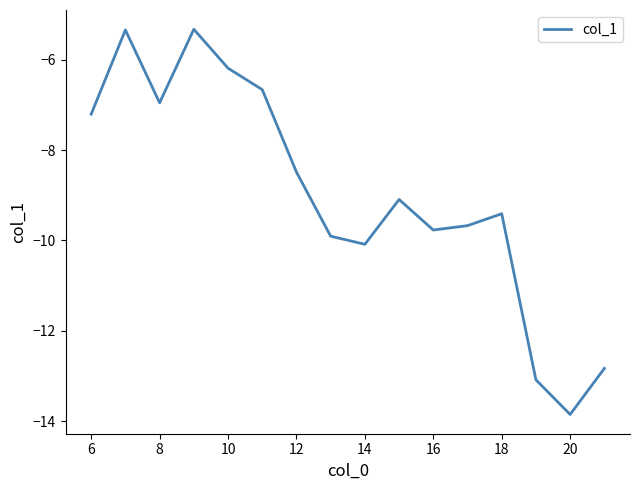

What is the greatest value displayed?

-5.3